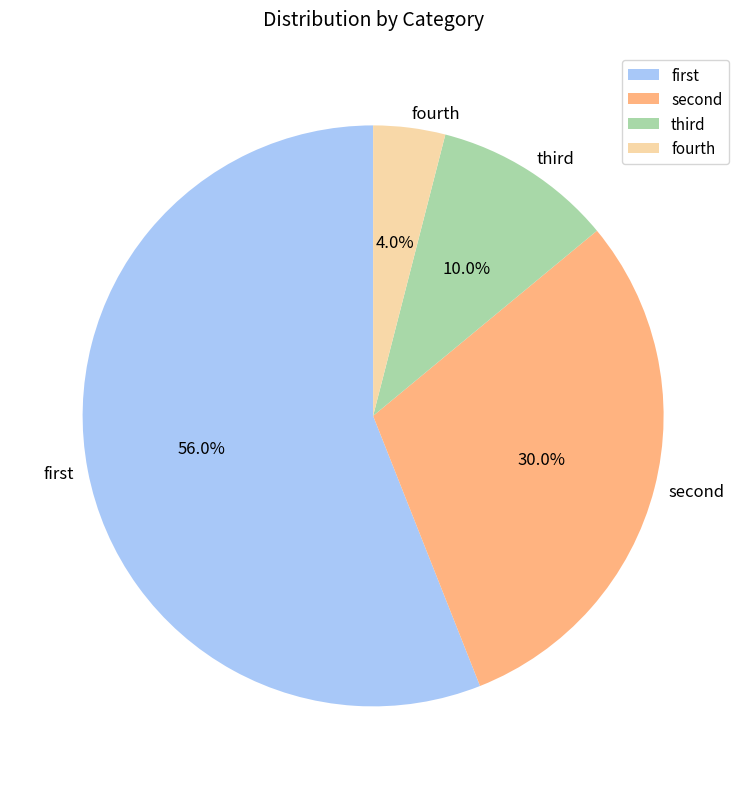

What percentage is the fourth slice, to the nearest percent?

4%